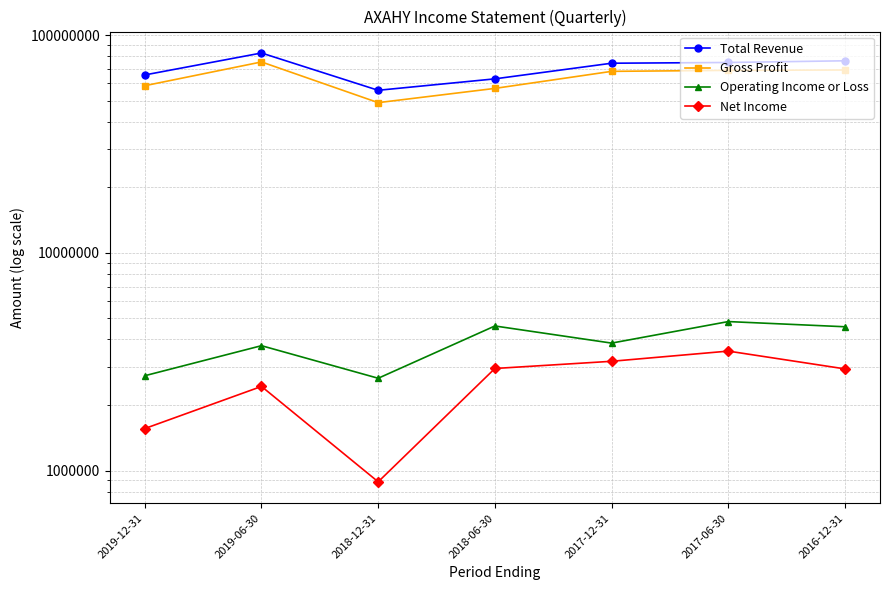

True or false: Gross Profit and Total Revenue cross at least once.

False